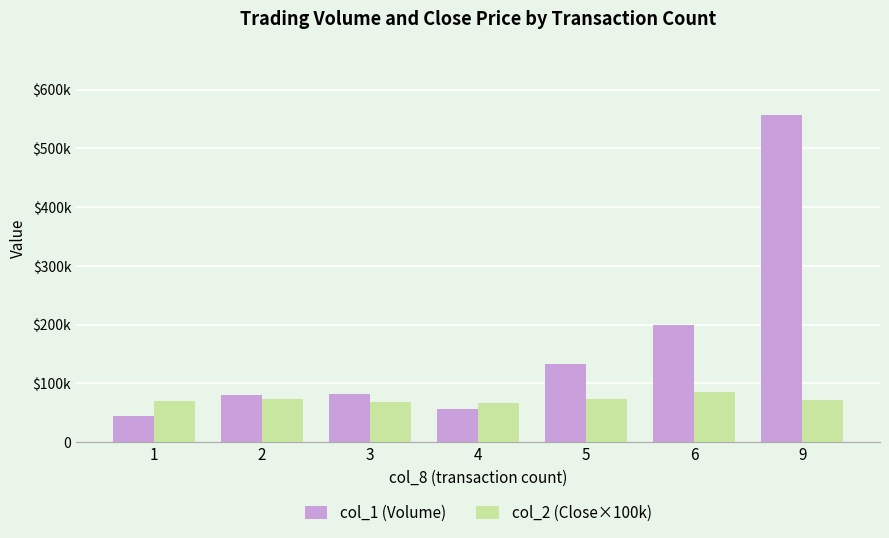

Between 4 and 6, which is larger?

6